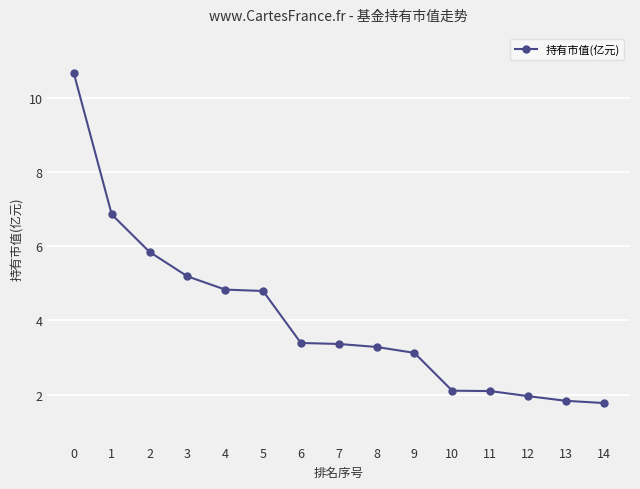

What is the sum of the values at 14 and 8?

5.1